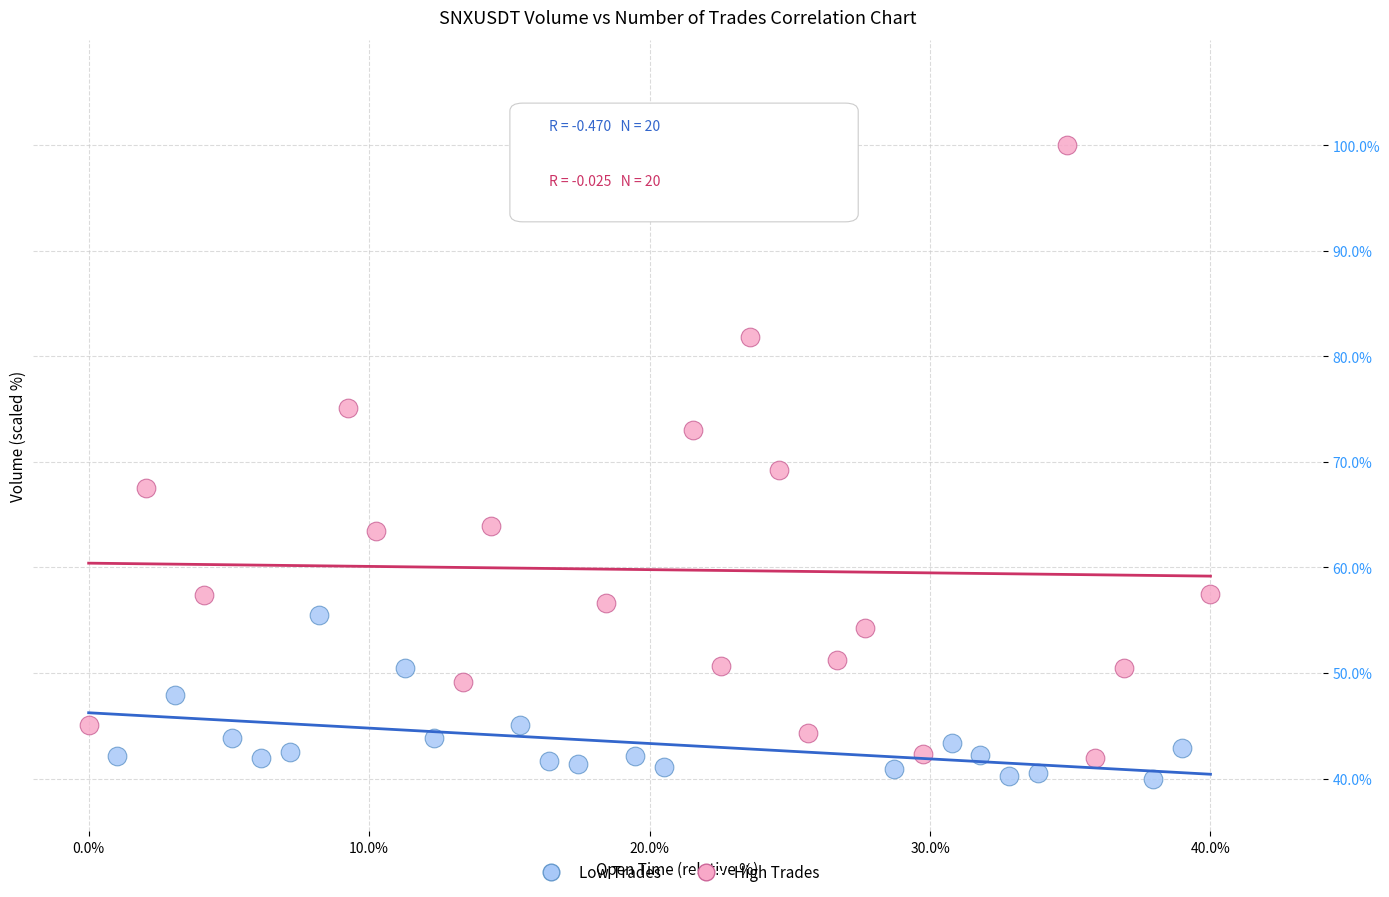

Which series reaches the maximum Y coordinate?

High Trades